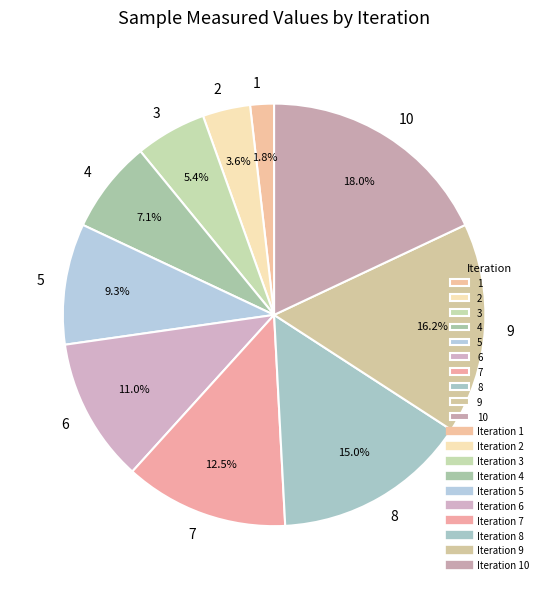

What is the total percentage of 8 and 1?

16.8%